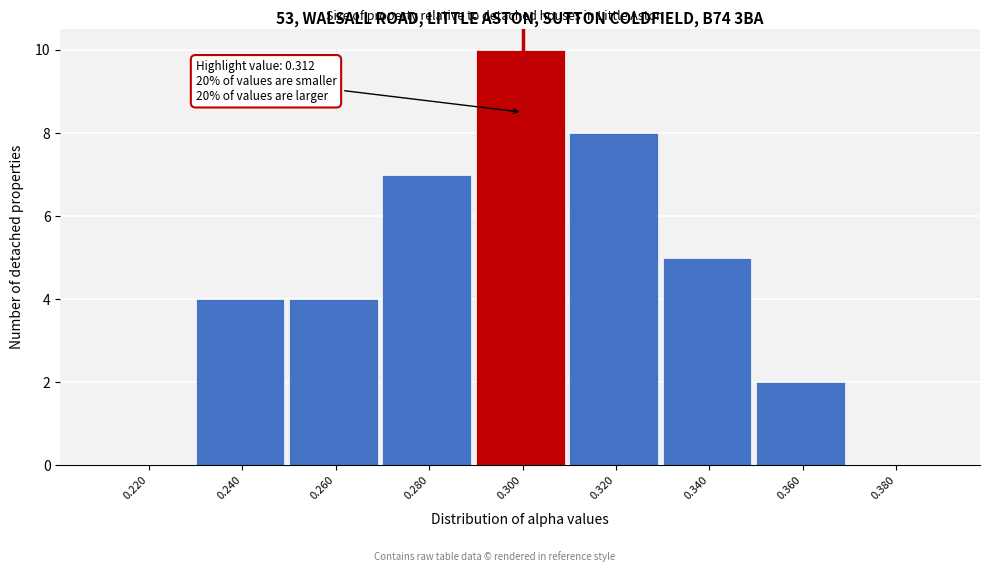

Reading left to right, transcribe all the data shown in this chart.

0.220=0	0.240=4	0.260=4	0.280=7	0.300=10	0.320=8	0.340=5	0.360=2	0.380=0